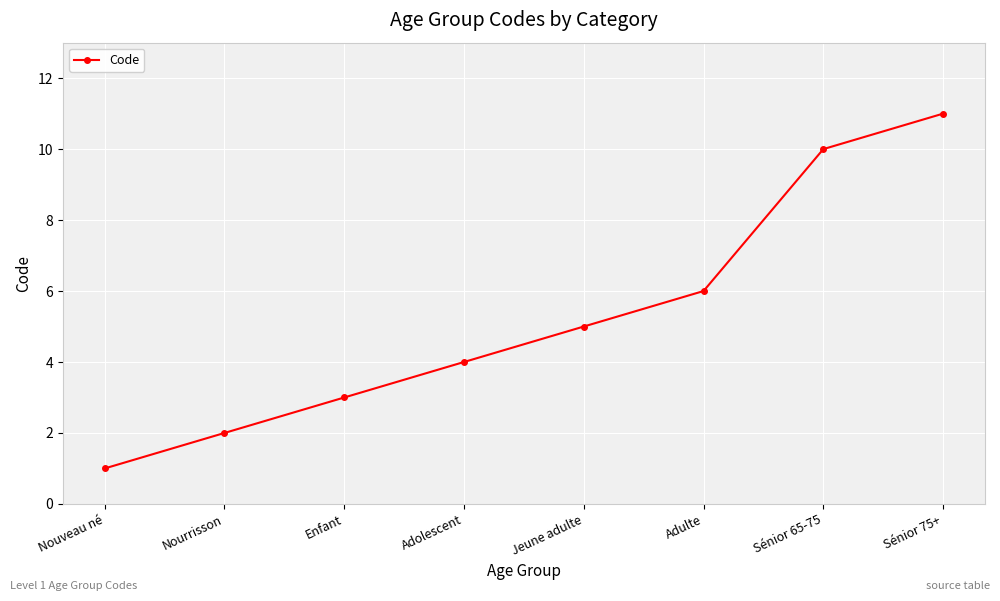

Reading left to right, extract all data points from this chart.

1	2	3	4	5	6	10	11